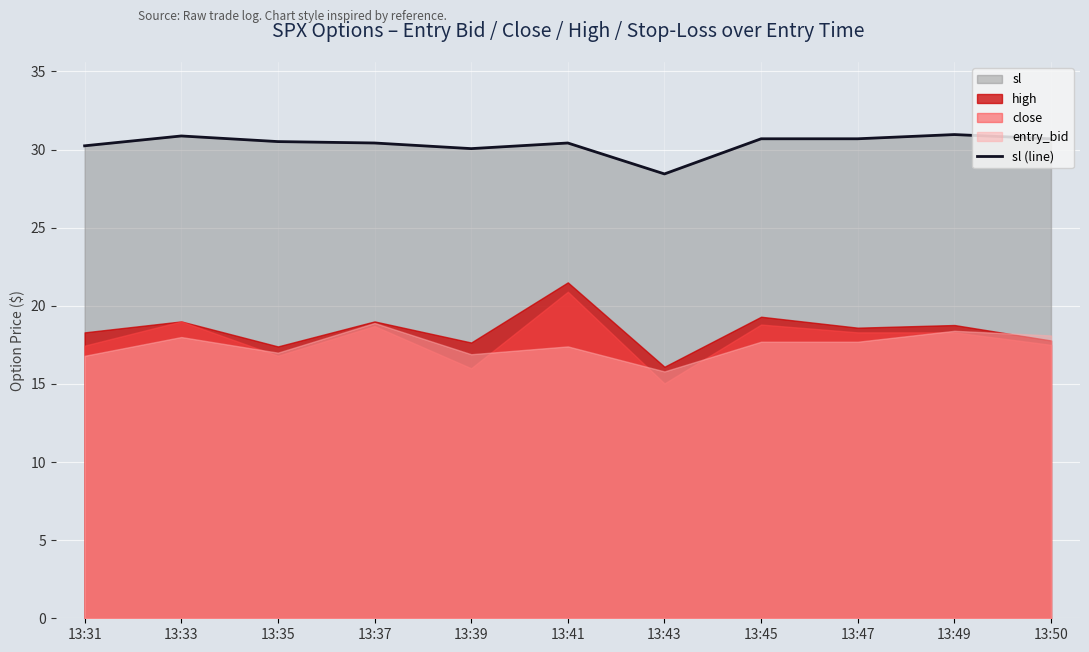

How many interior local valleys (lower than both neighbors) does the data have?

2